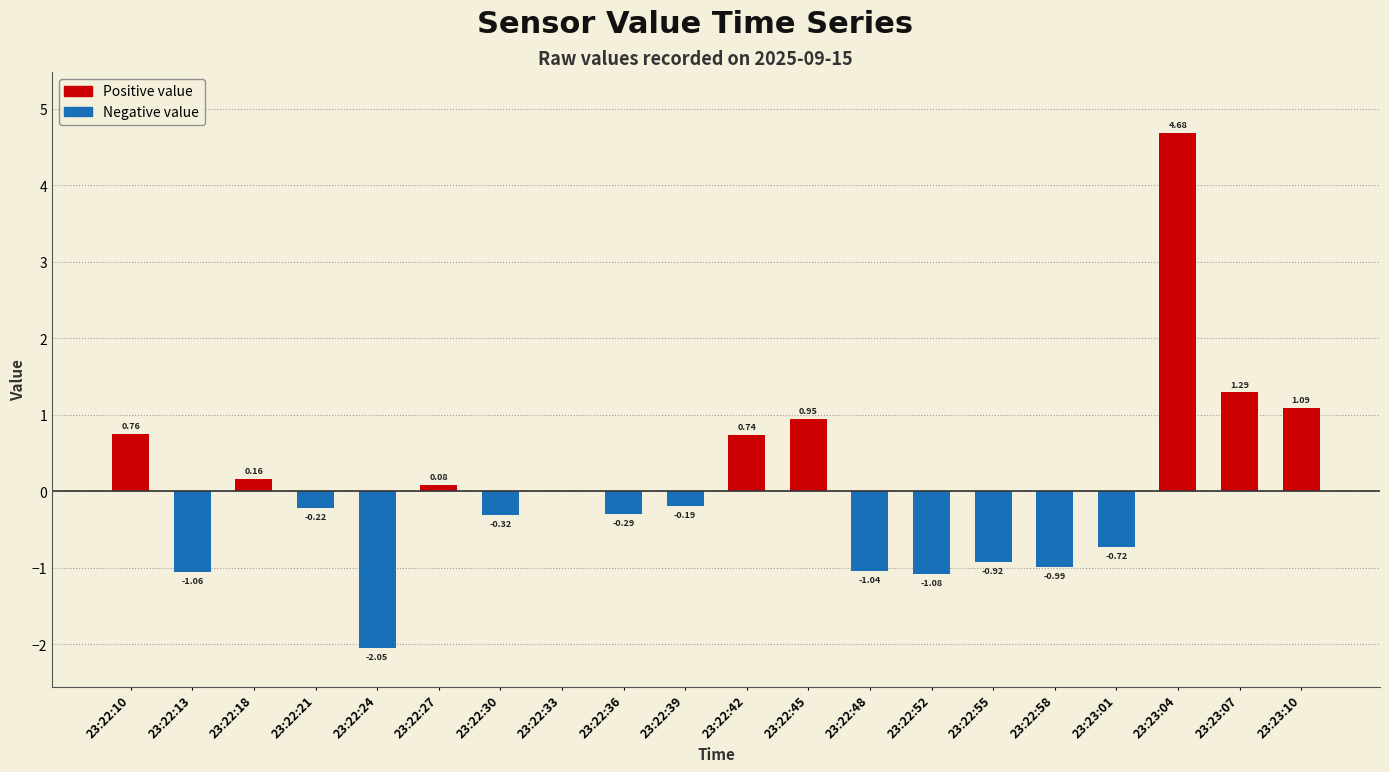

What is the approximate value of Negative value at 23:23:01?

-0.7